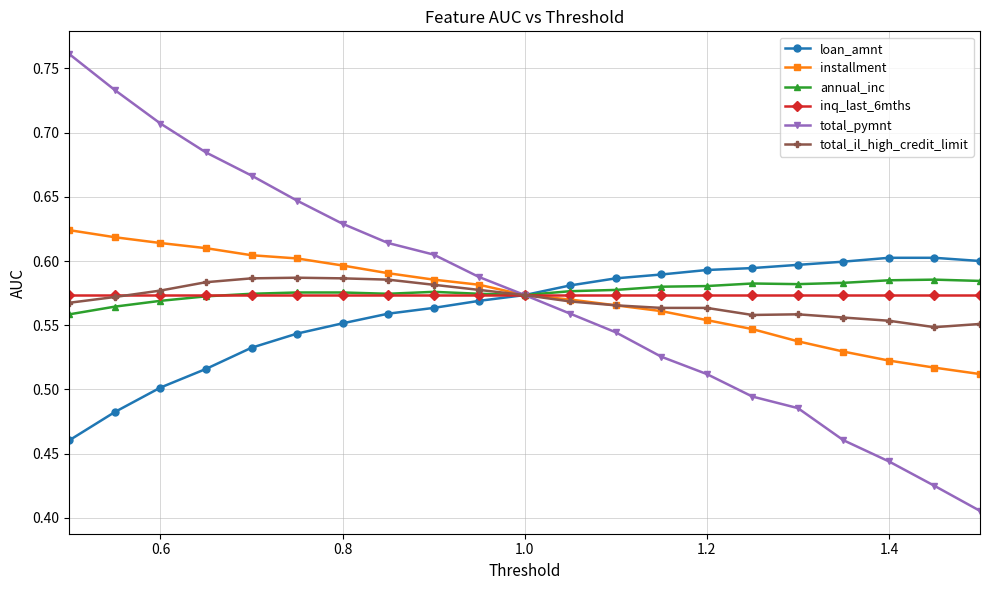

True or false: total_pymnt has more than 1 interior local peaks.

False